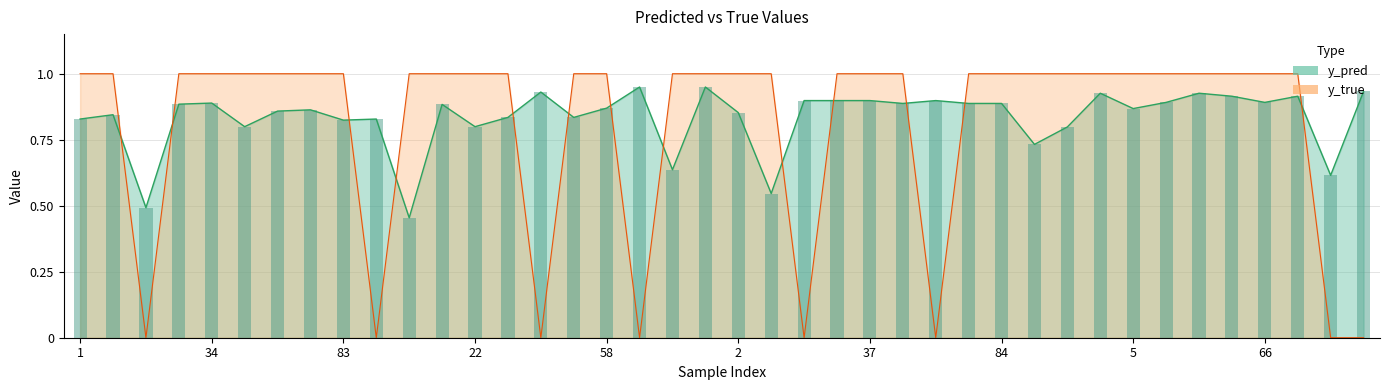

True or false: y_true has a value of 1.4 at 50.

False